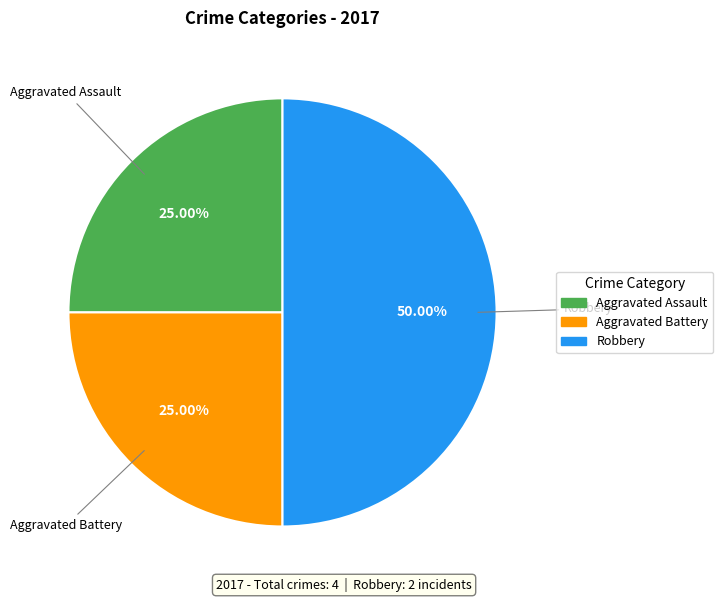

How many slices are in this pie chart?

3